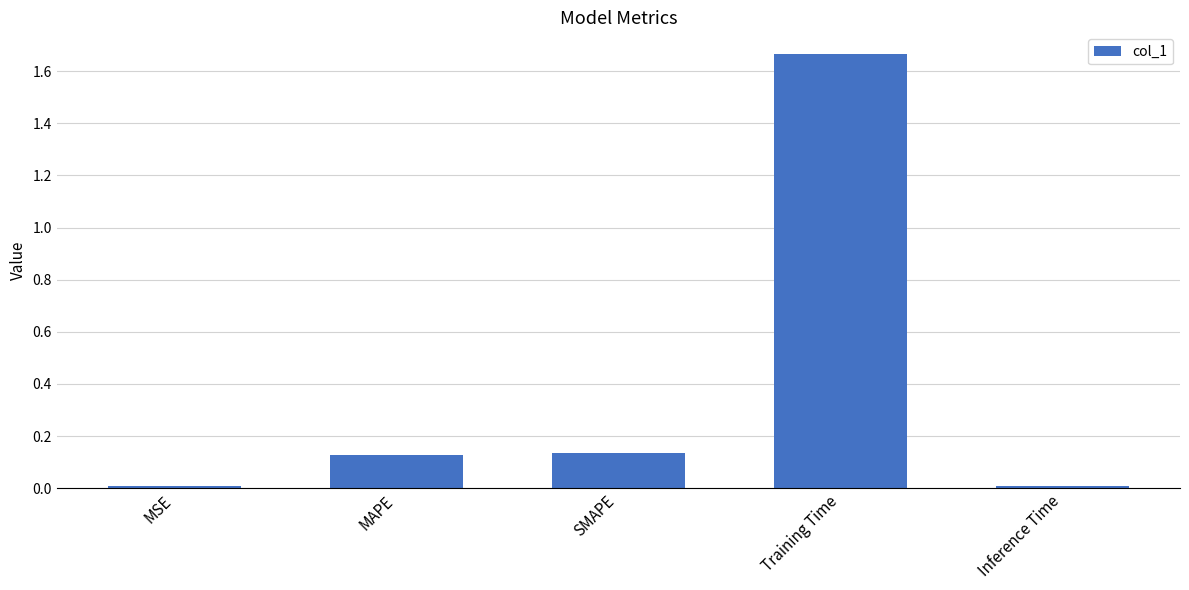

Which has a higher value, SMAPE or Training Time?

Training Time